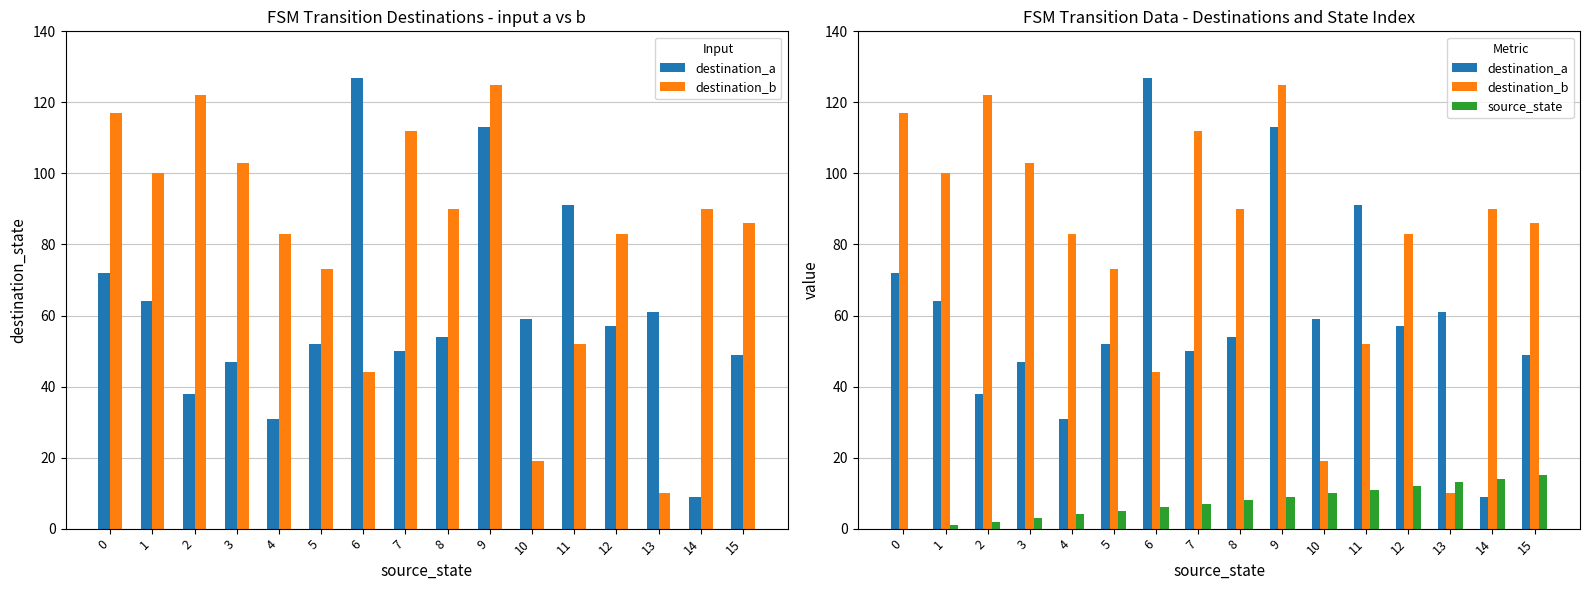

Count the number of categories in the chart.

16